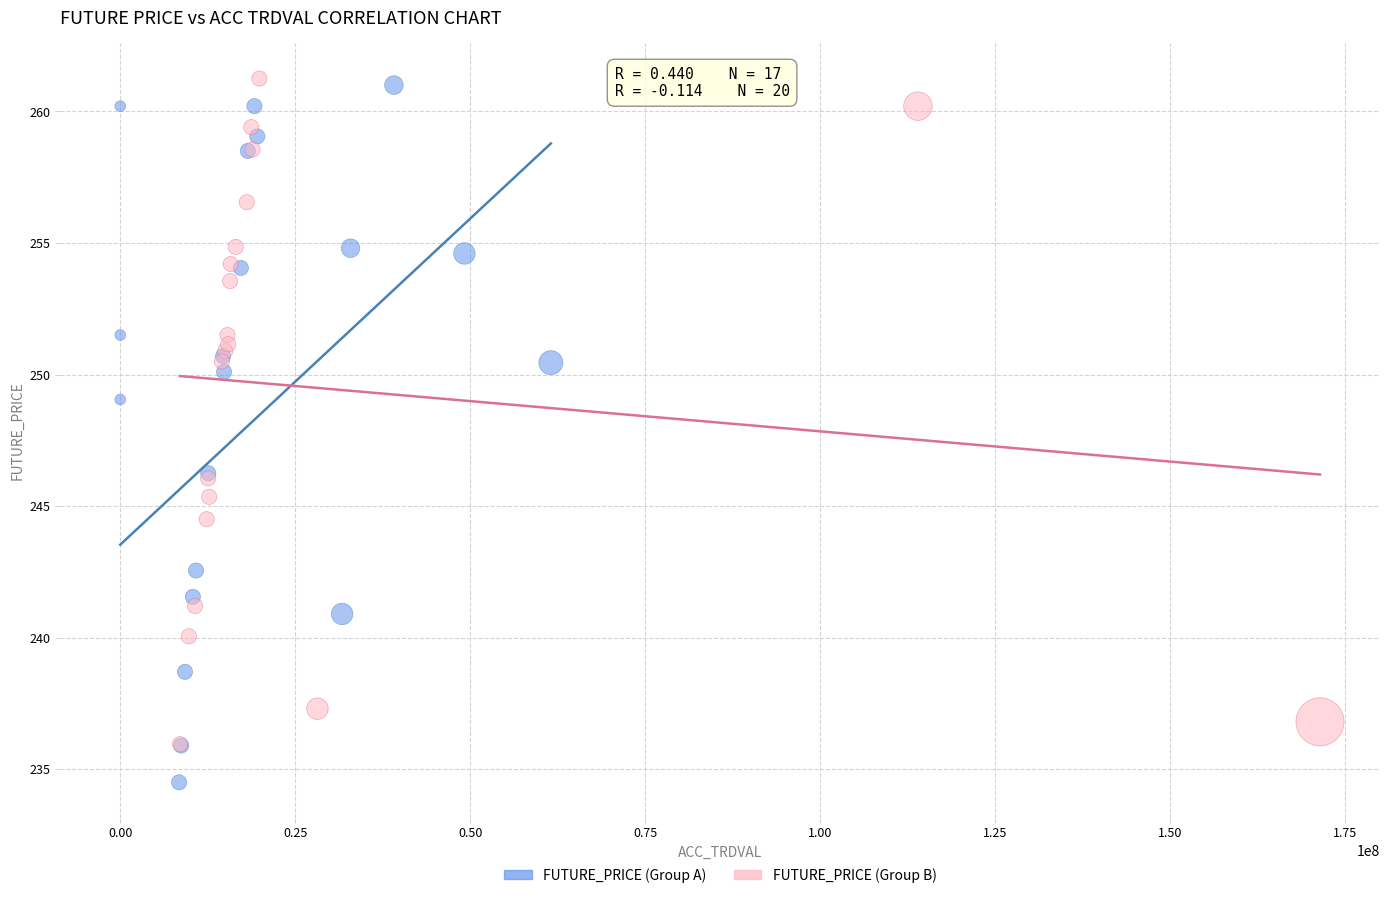

What are all the series names shown in the legend?

FUTURE_PRICE (Group A), FUTURE_PRICE (Group B)